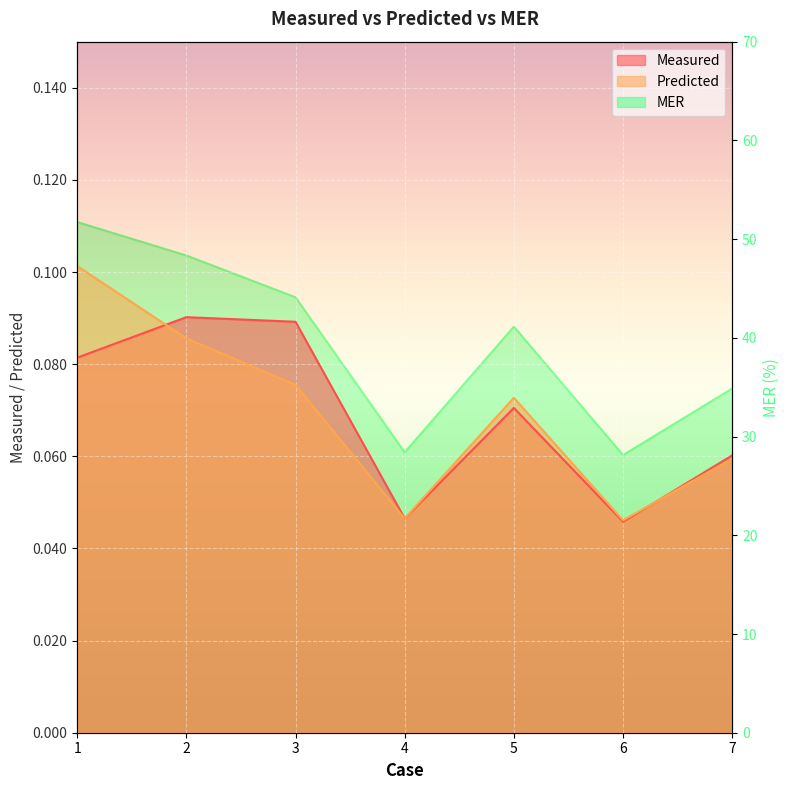

Read the Measured value at 2.

0.1